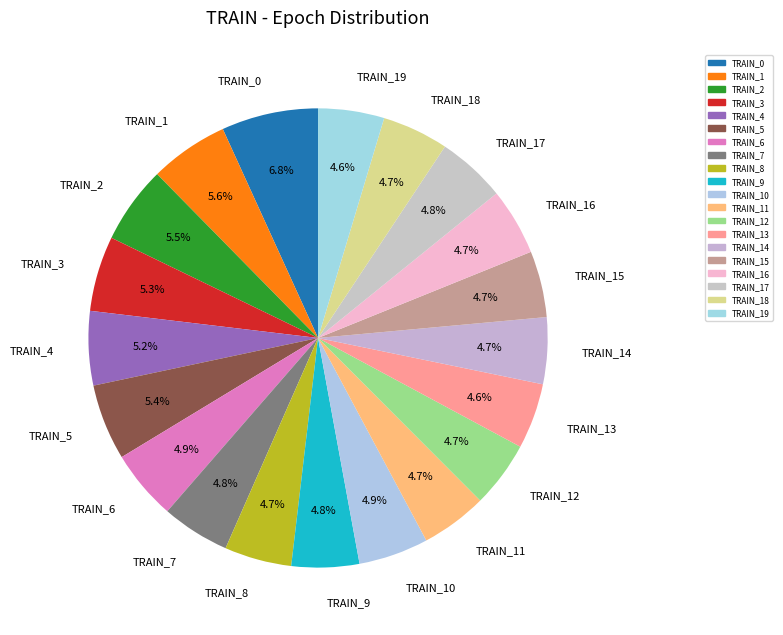

To the nearest percent, what is the combined percentage of TRAIN_7 and TRAIN_3?

10%